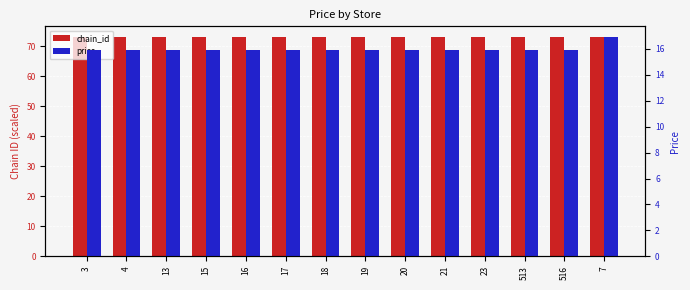

At which category is the sum across all series the highest?

7